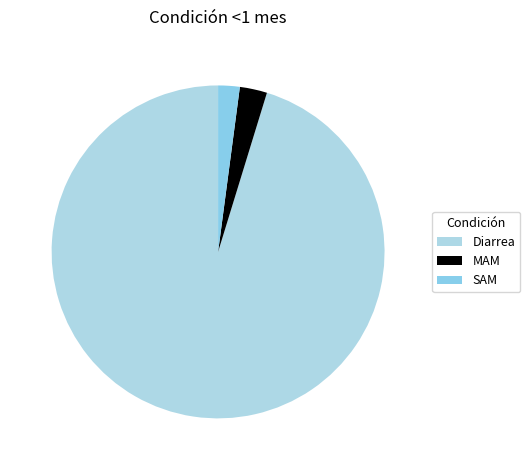

Between Diarrea and MAM, which is larger?

Diarrea